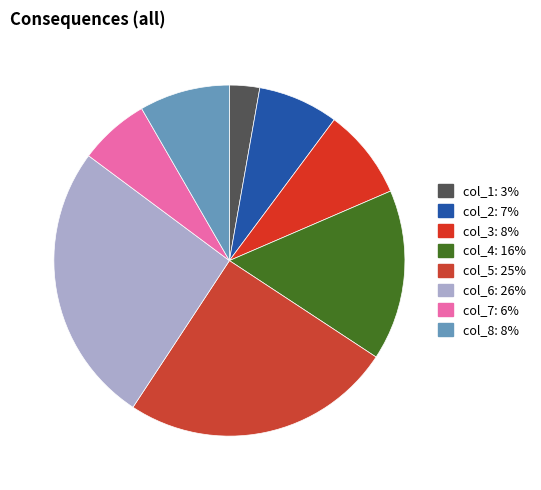

Does col_6 account for over 50% of the chart?

No